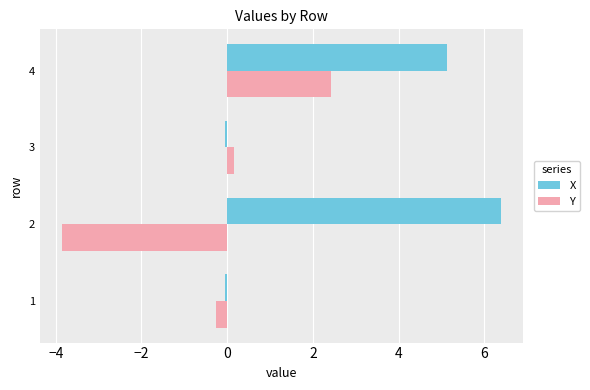

List the series in order of their overall mean, lowest first.

Y, X